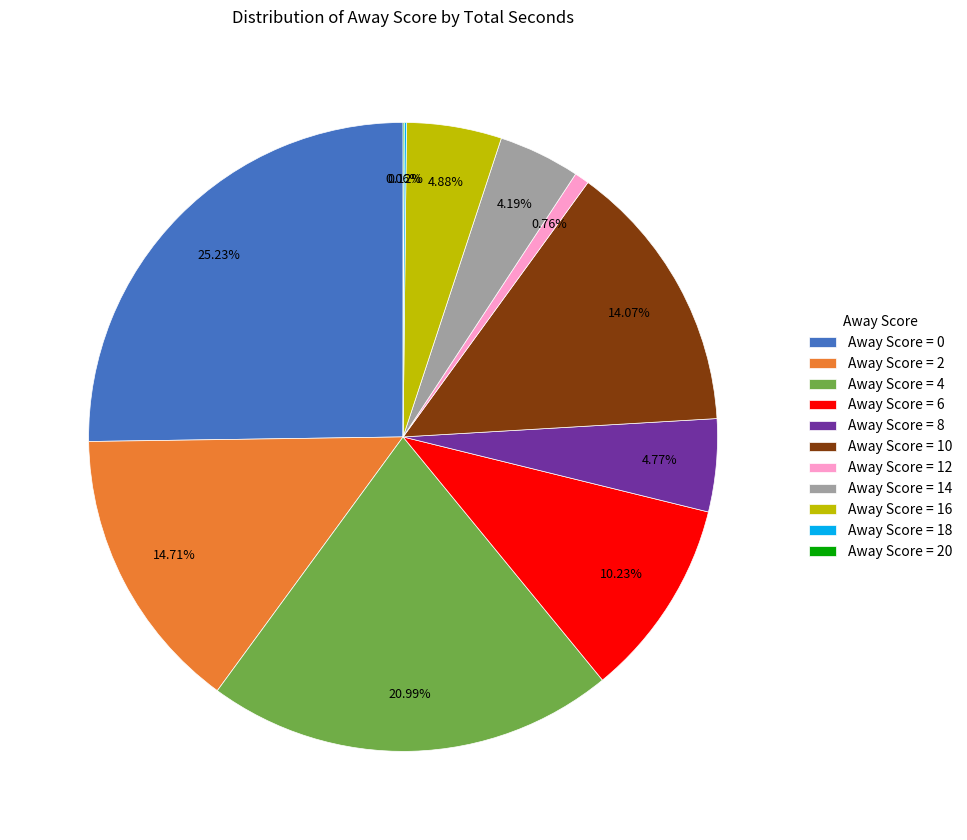

Does Away Score = 0 represent more than half of the total?

No